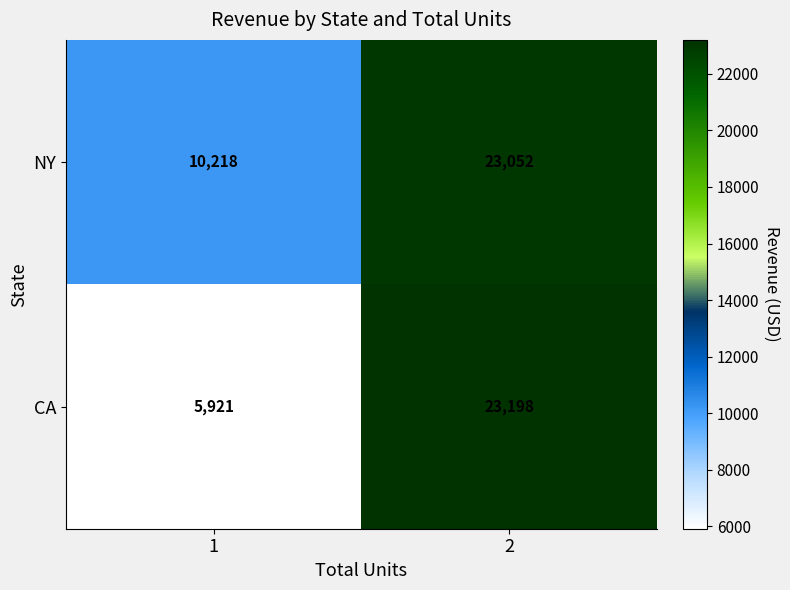

Which series changed the most between 1 and 2?

CA